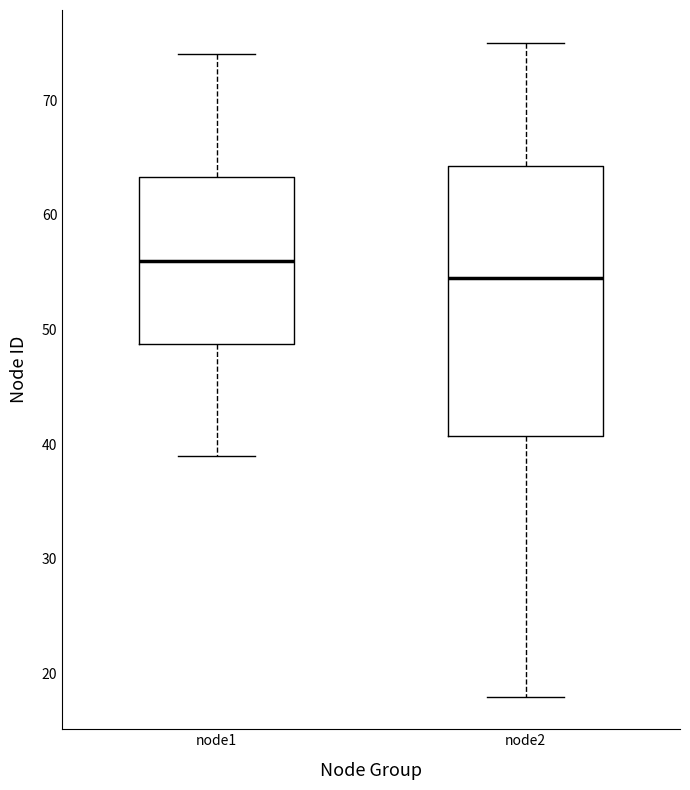

Reading left to right, read every box against the y-axis: the position of its median line, the range the box covers, and the ends of its whiskers. The values are not printed on the chart, so give them approximately, as read against the axis.

node1: median 56, box 49 to 63, whiskers 39 to 74
node2: median 55, box 41 to 64, whiskers 18 to 75